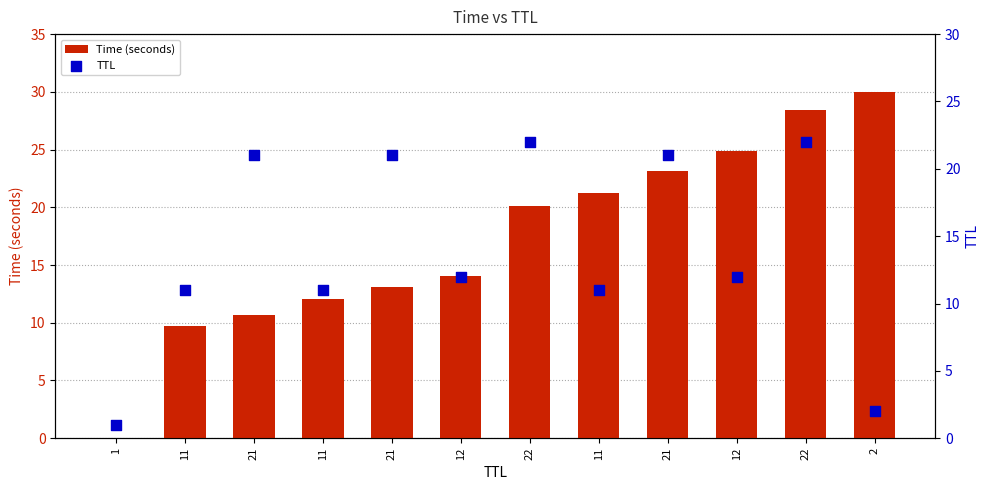

Which series reaches the minimum Y coordinate?

Time (seconds)